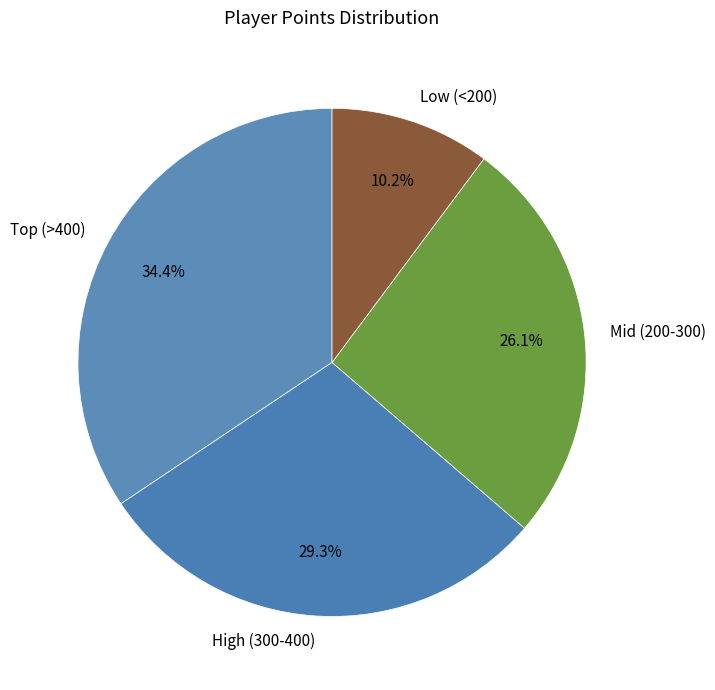

What percentage is NOT represented by High (300-400)?

70.7%